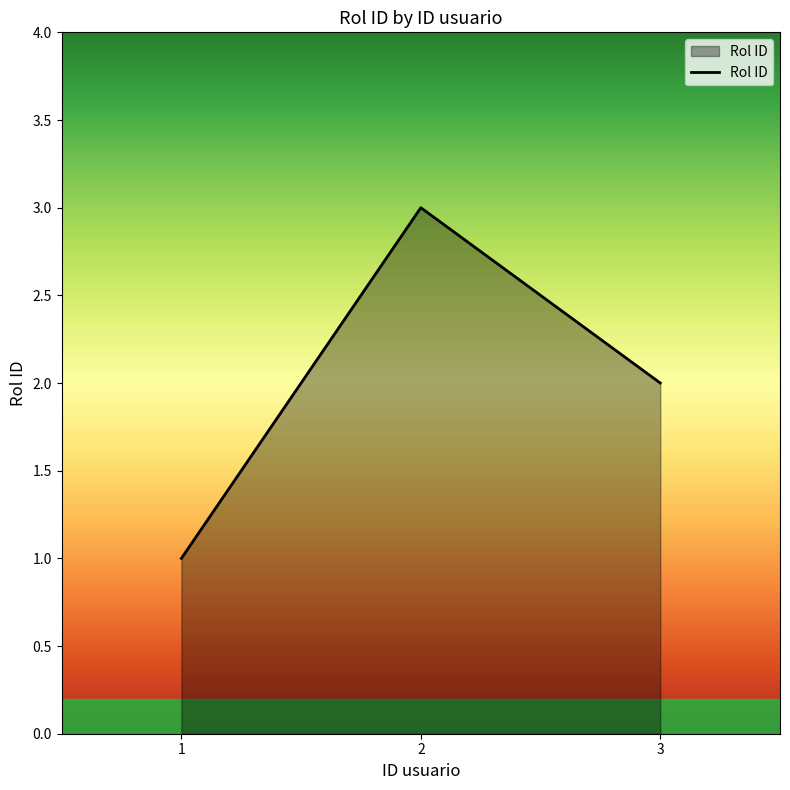

What is the difference between the maximum and minimum values?

2